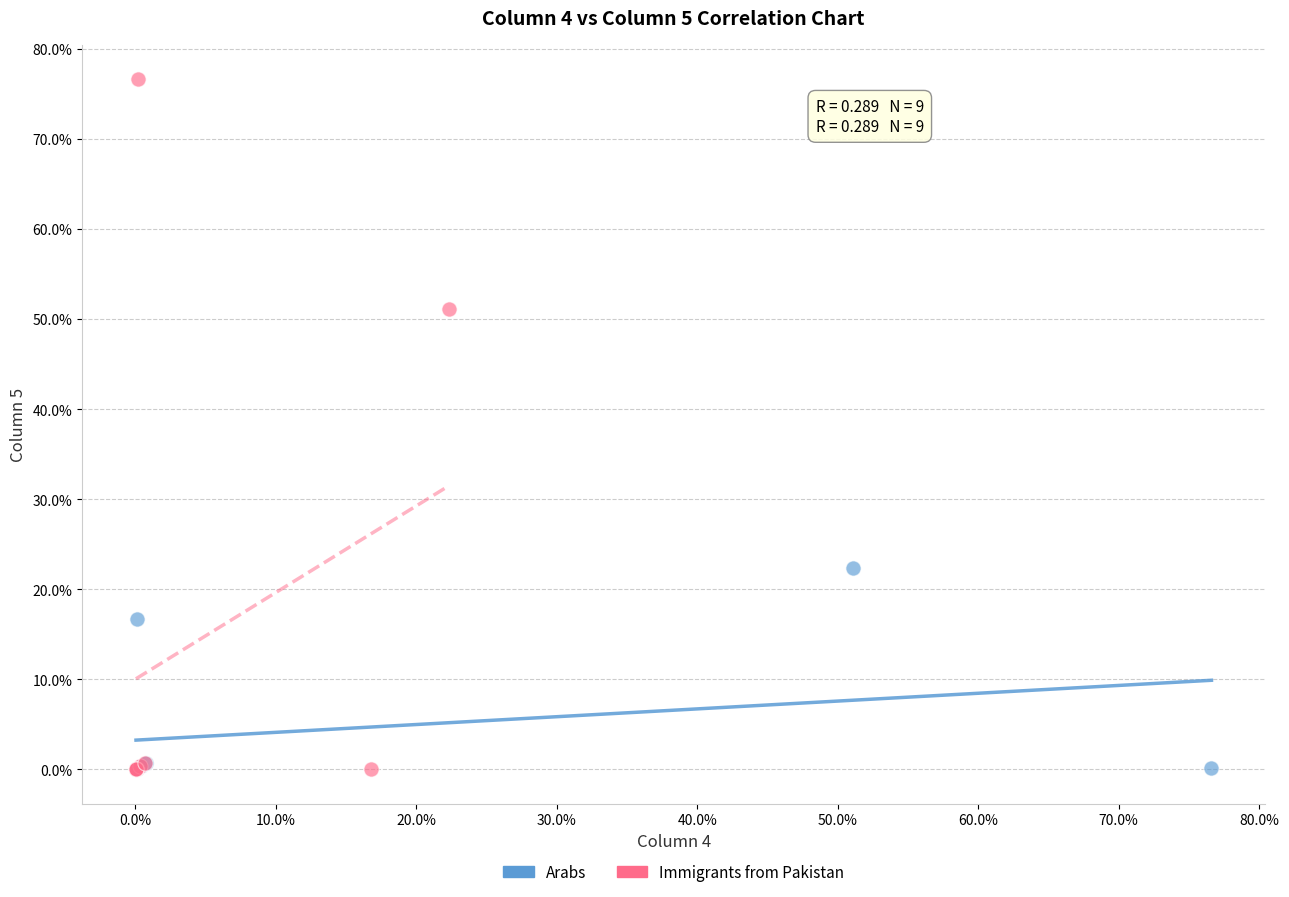

Which series contains the highest Y value?

Immigrants from Pakistan